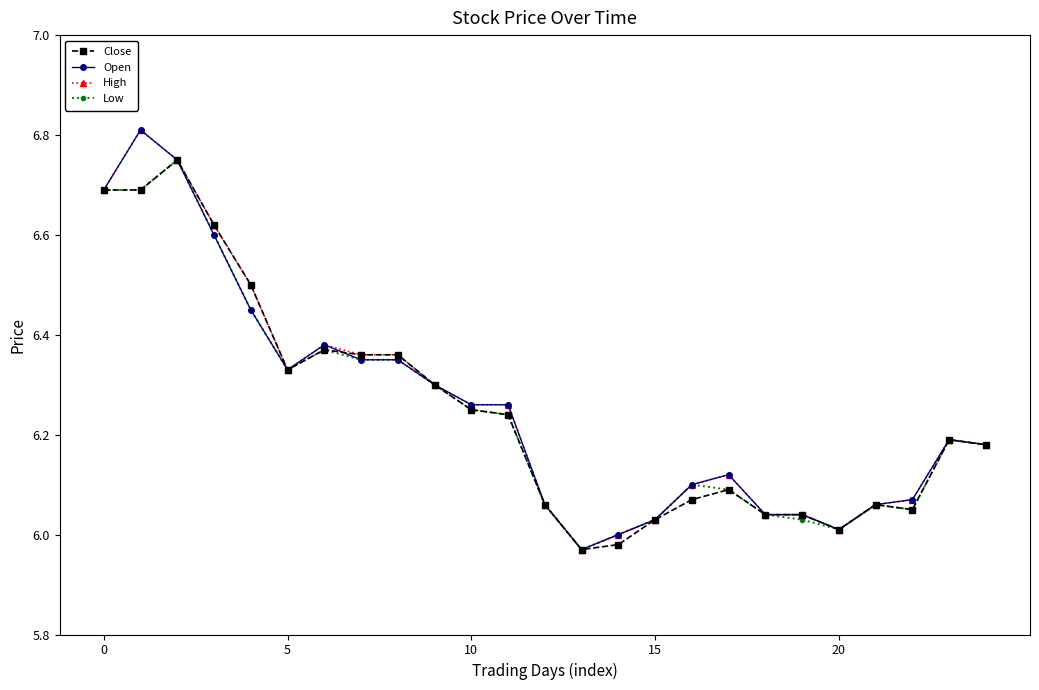

True or false: Open has more than 0 interior local peaks.

True